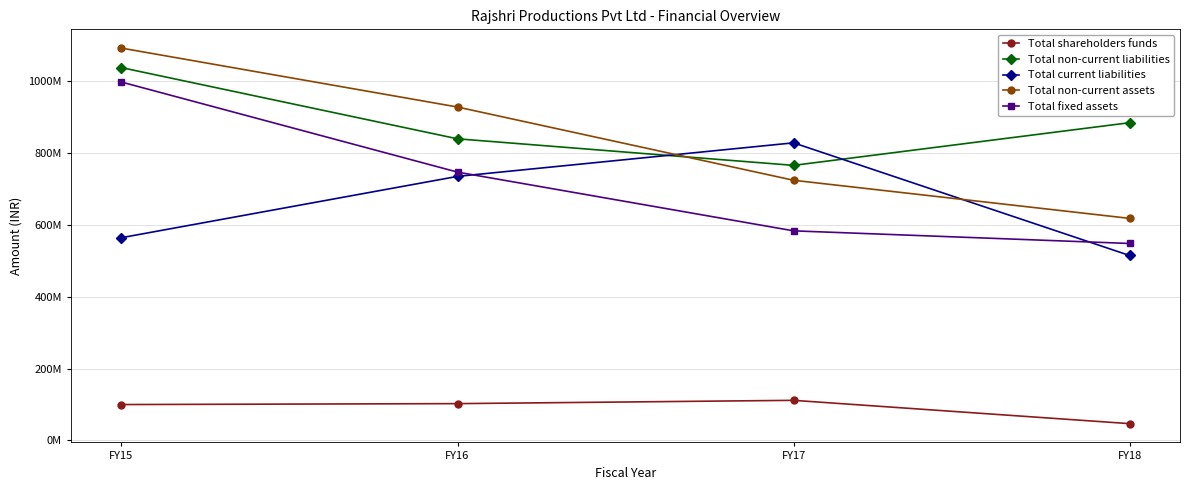

At which label does Total non-current assets reach its peak?

FY15